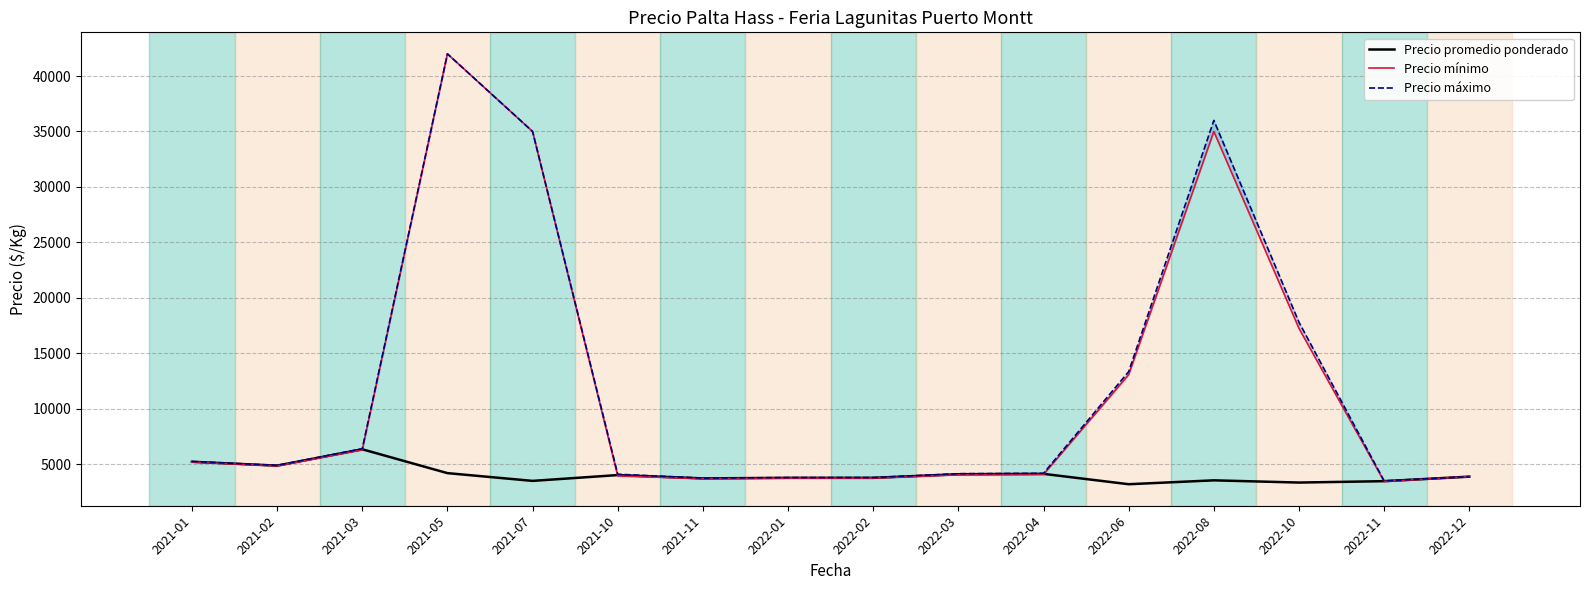

The value of Precio promedio ponderado at 2022-11 is 862.7. True or false?

False